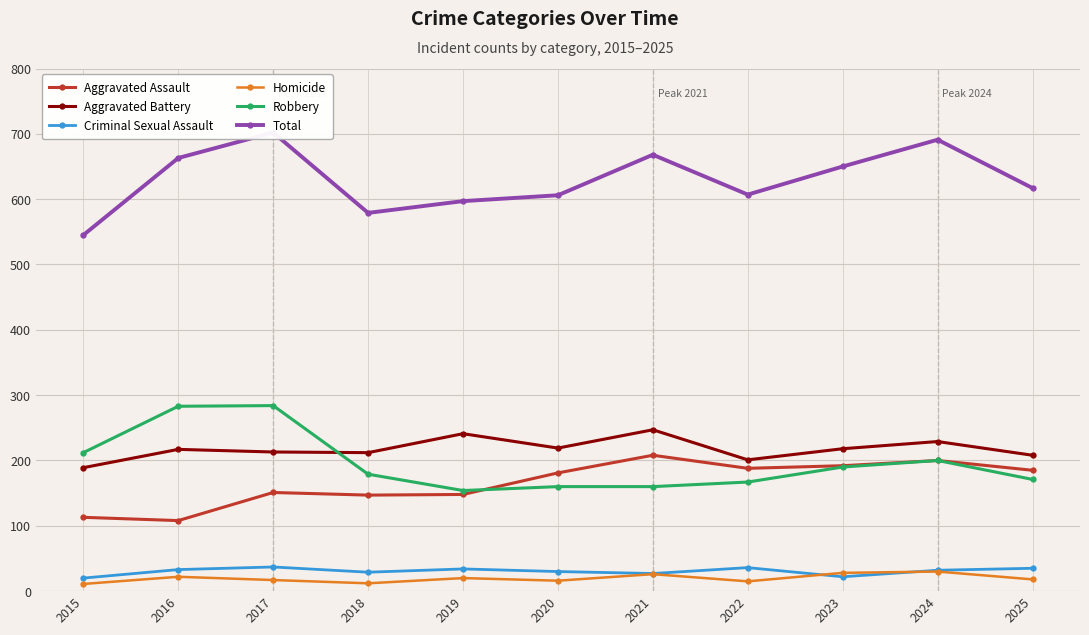

Is this an area chart (filled region under the line)?

No